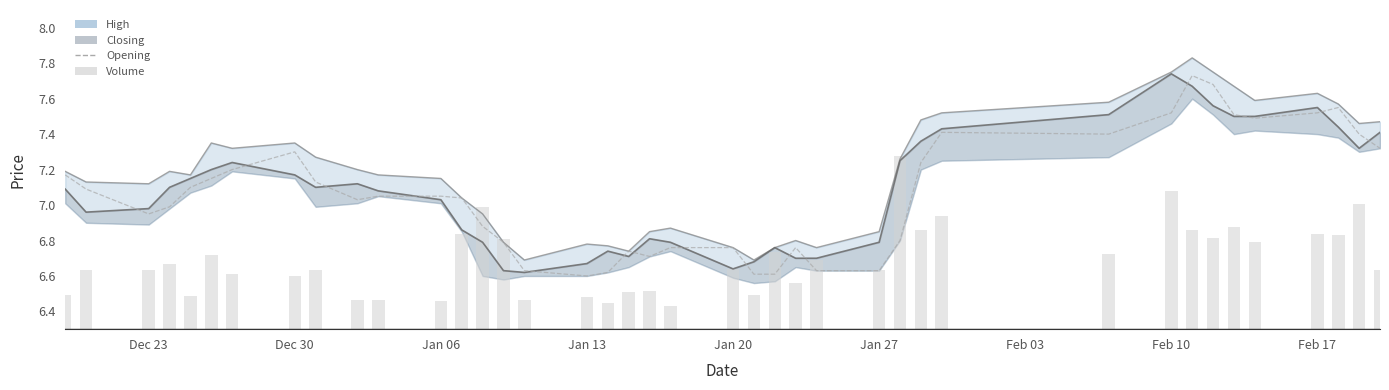

What is the difference between the maximum and second lowest values in the High_line series?

1.1